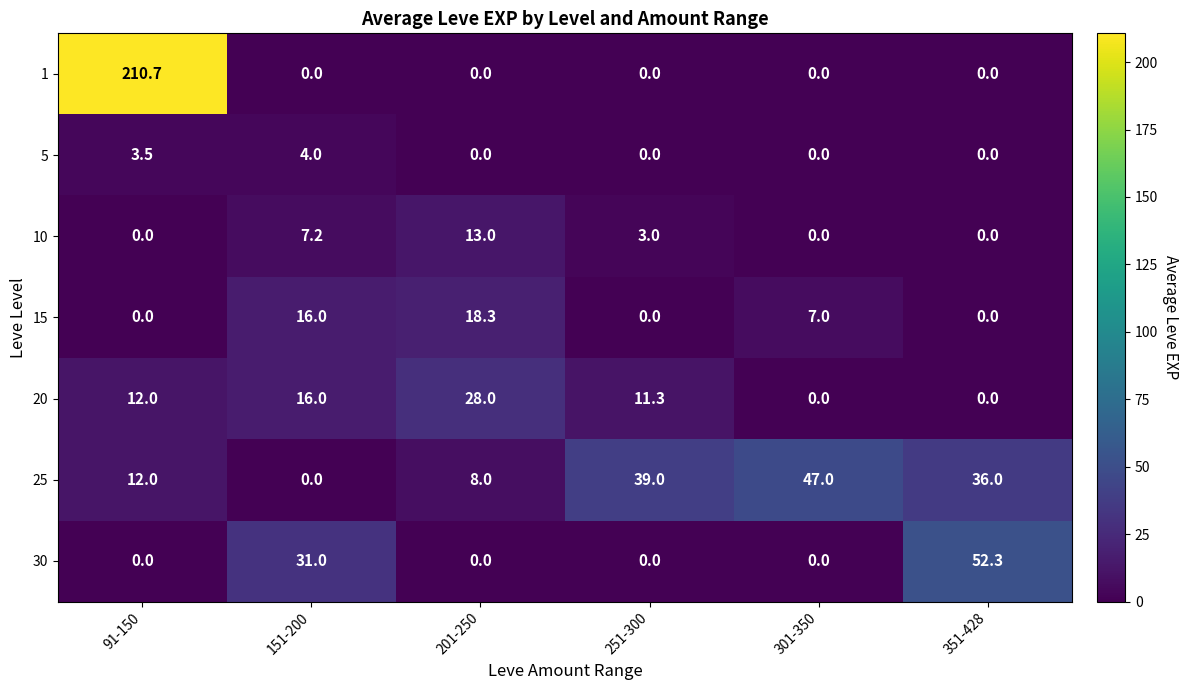

What is the difference between the maximum and minimum values in the 20 series?

28.0